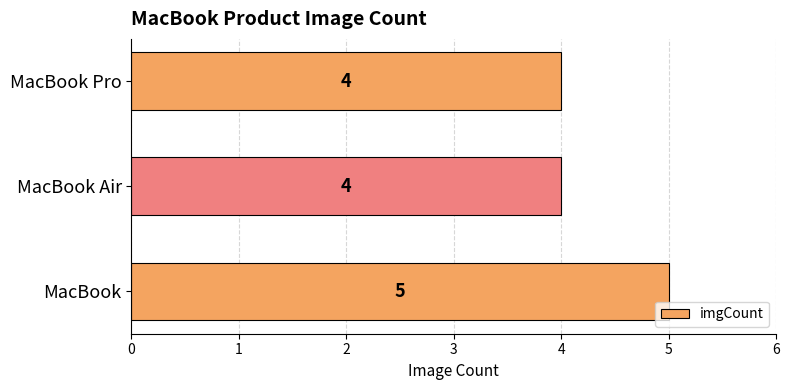

What is the label of the 2nd bar from the bottom?

MacBook Air